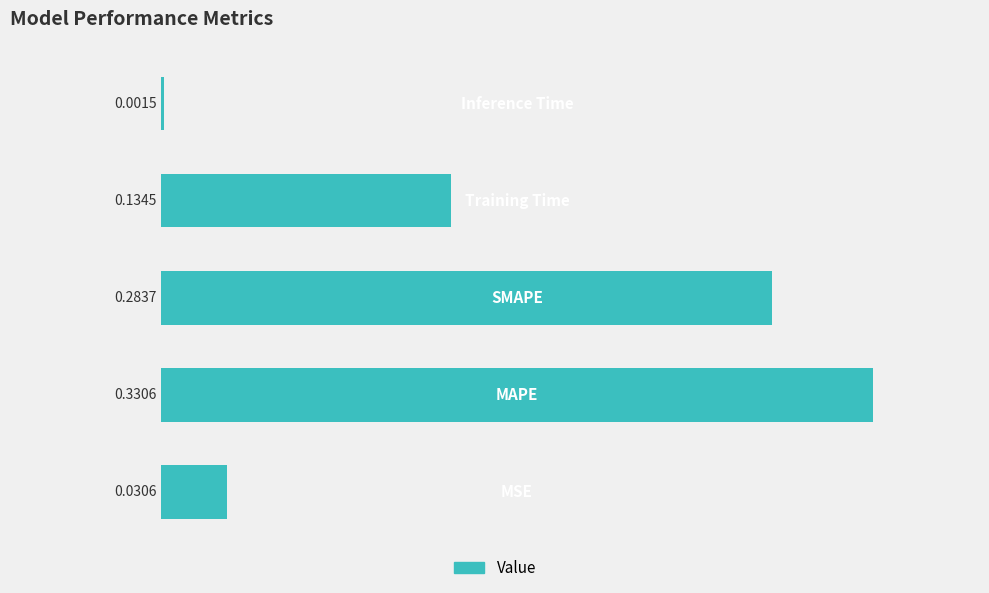

What is the sum of all values?

0.8